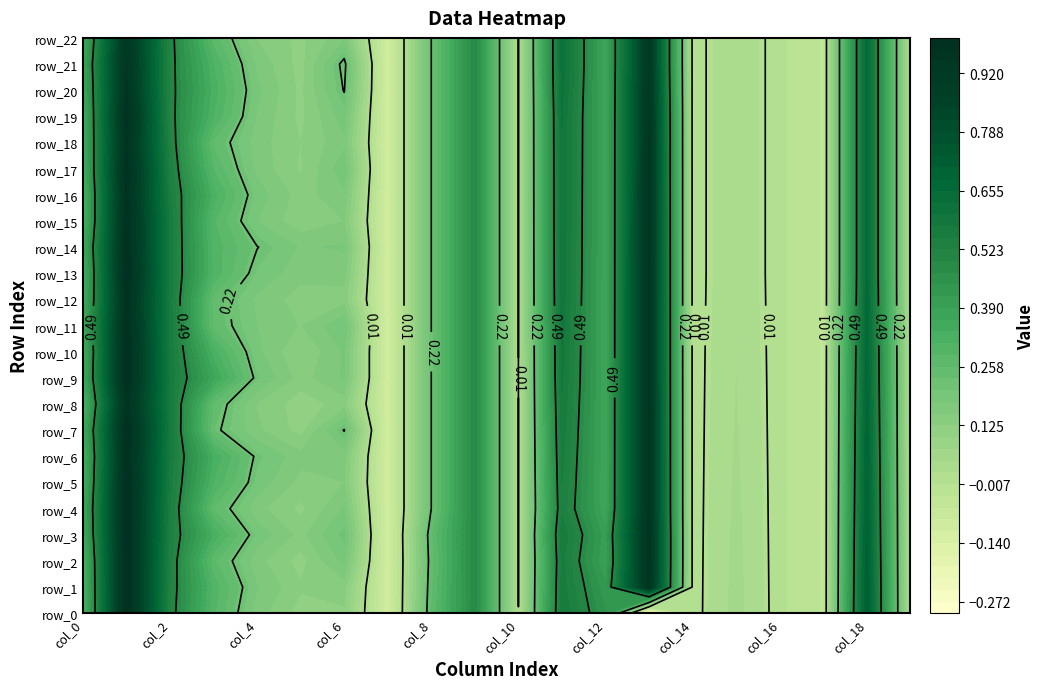

Count the number of categories in the chart.

20